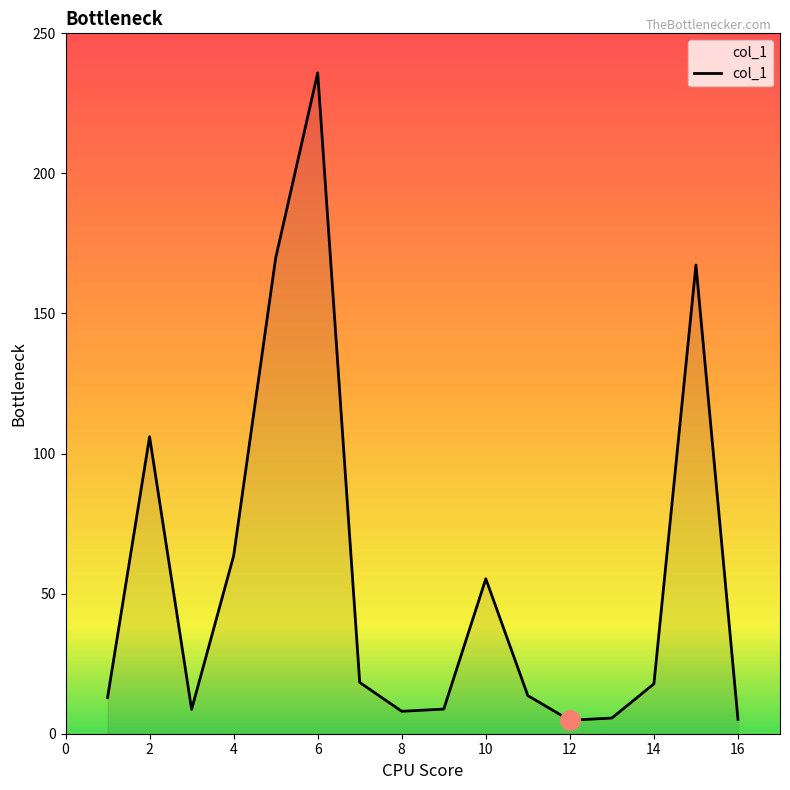

What is the difference between the maximum and minimum values?

231.1